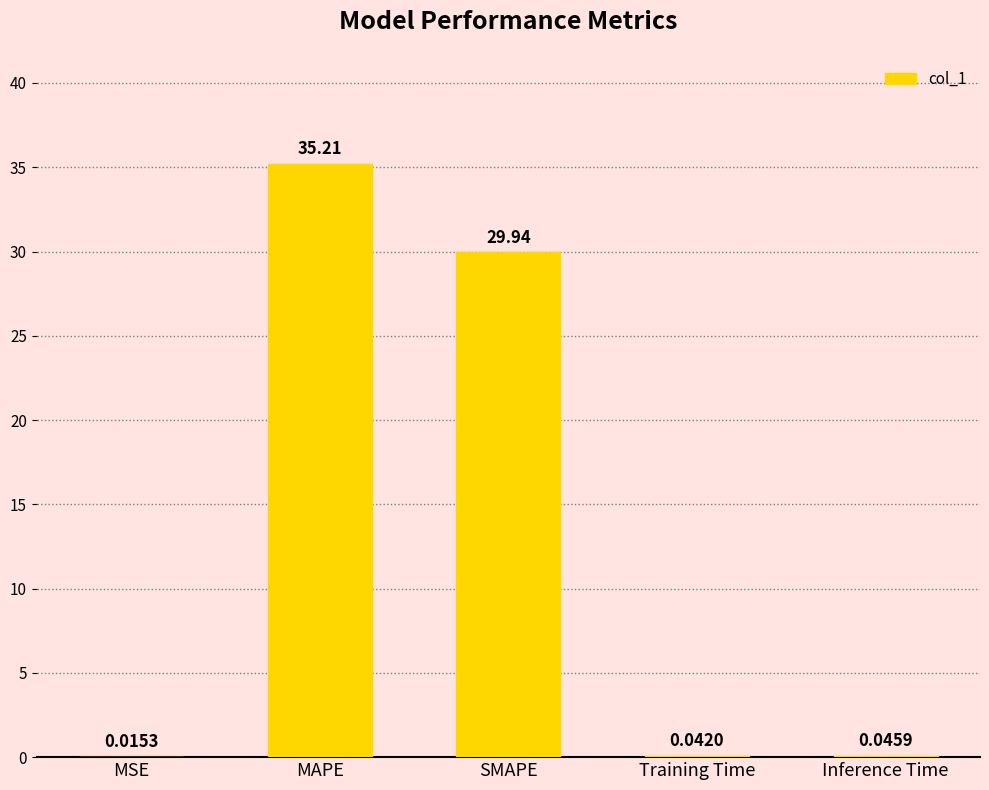

Which category has the highest value across all series?

MAPE